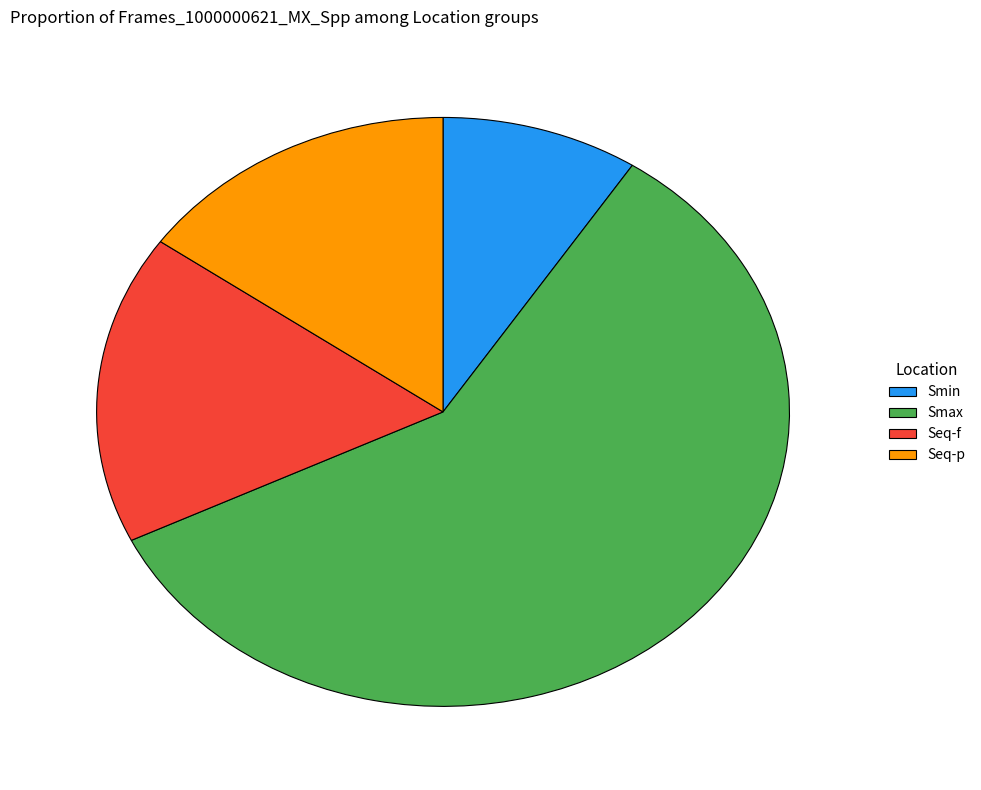

Which category accounts for the majority?

Smax